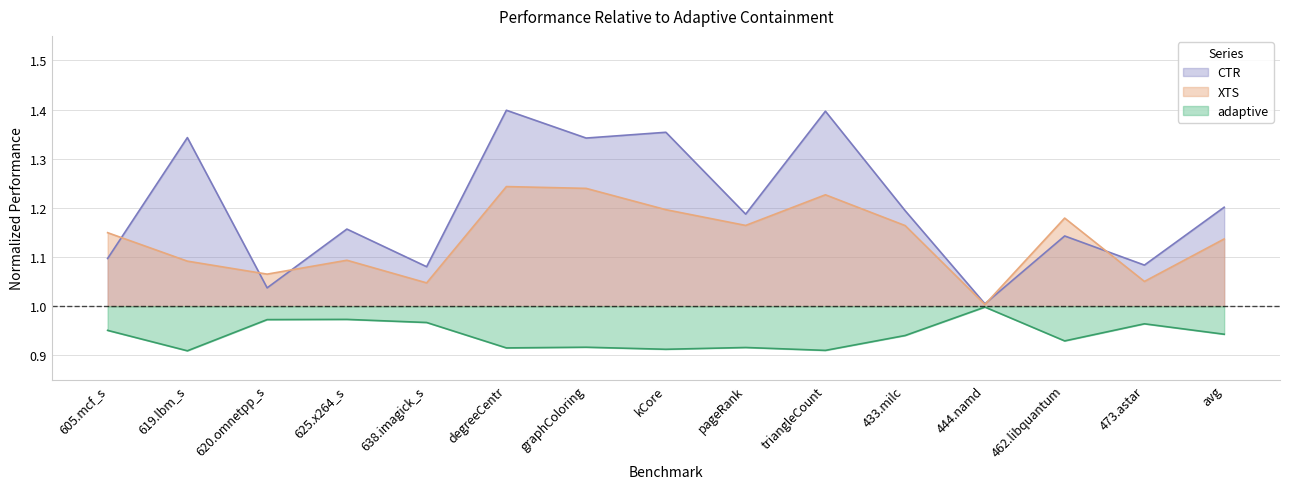

Where is the first local maximum for CTR?

619.lbm_s